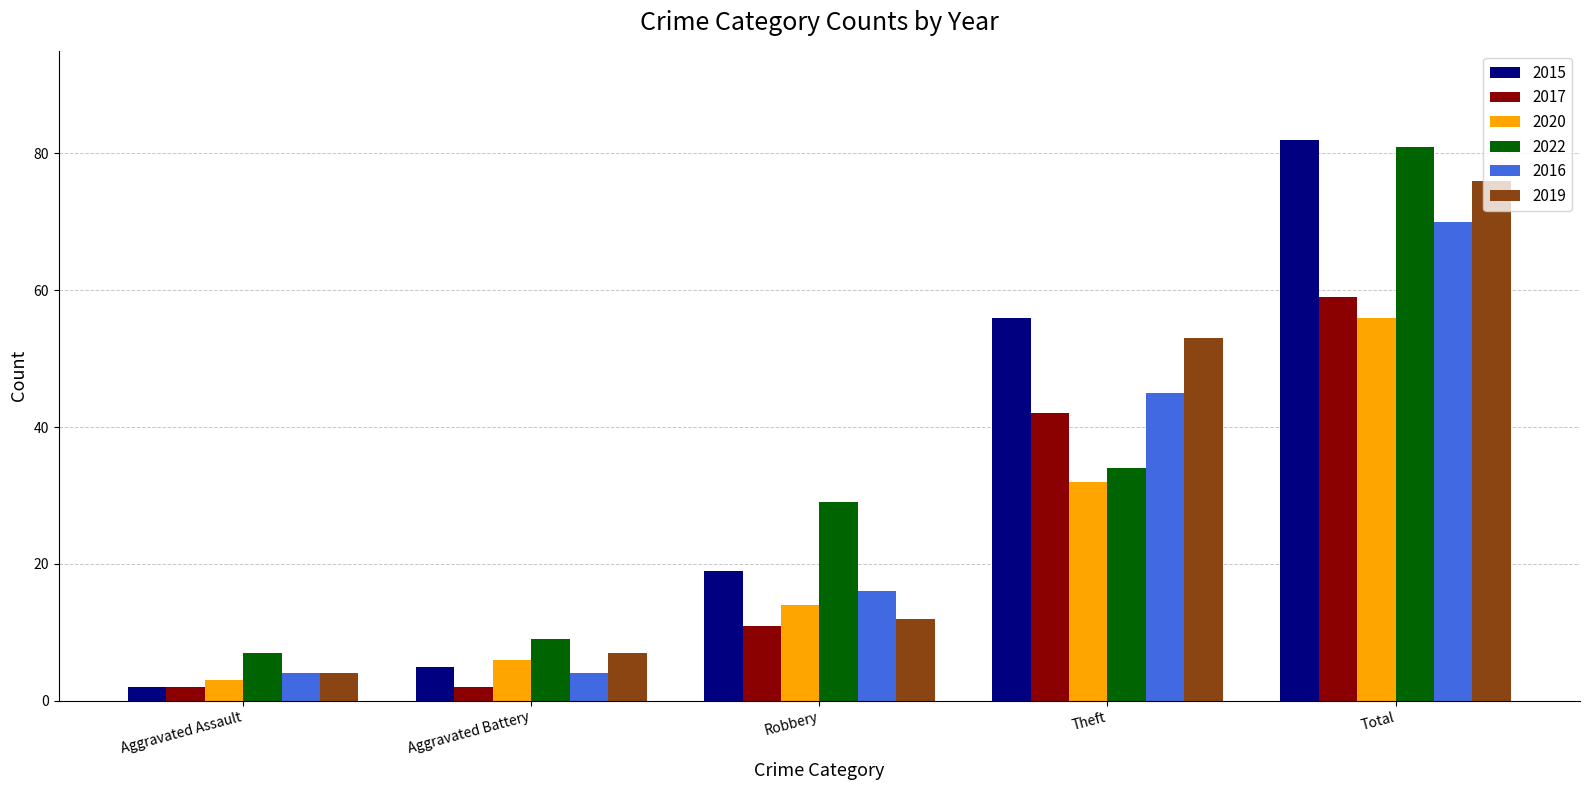

Are the bars horizontal?

No